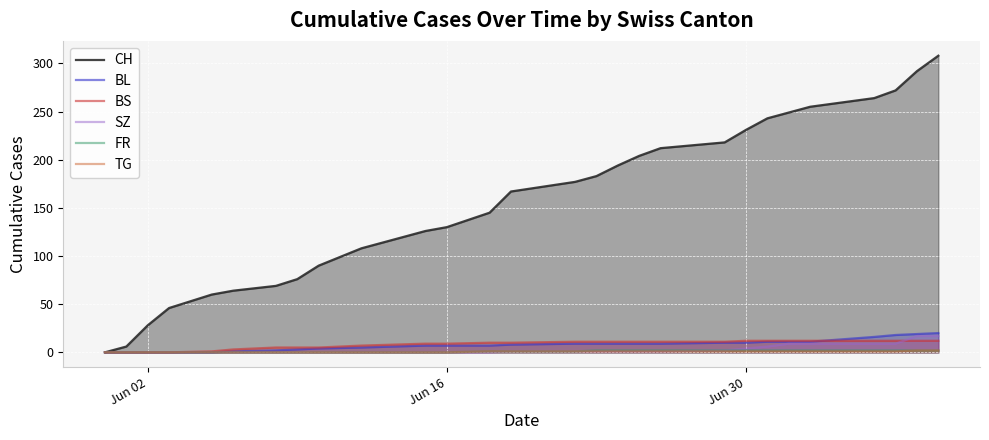

Which series has the largest total across all categories?

CH